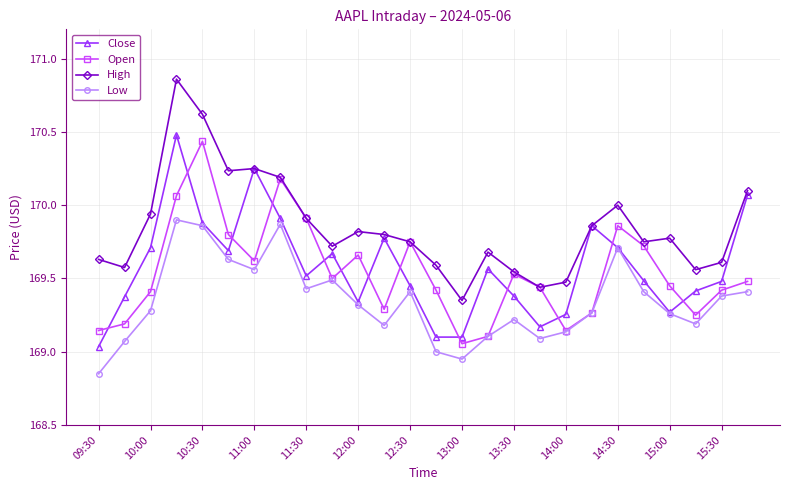

Which series has the largest total across all categories?

High